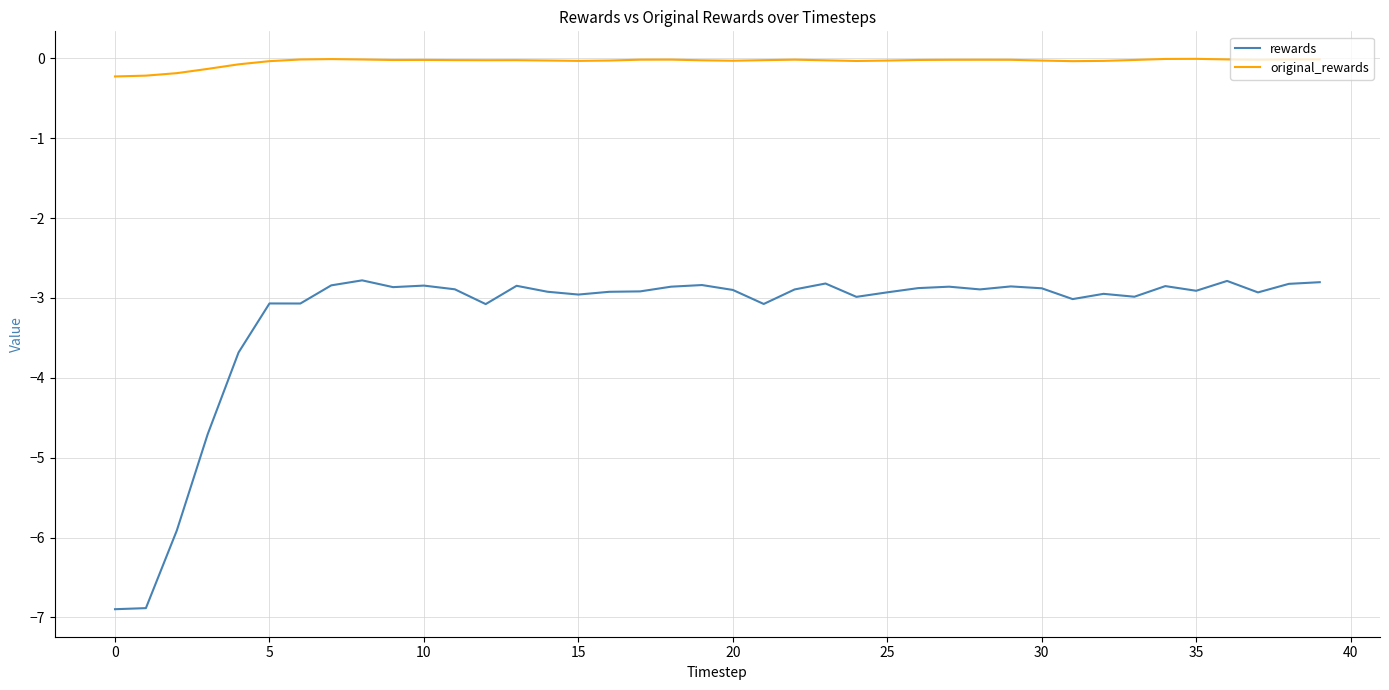

List the series in order of their peak value, highest first.

original_rewards, rewards